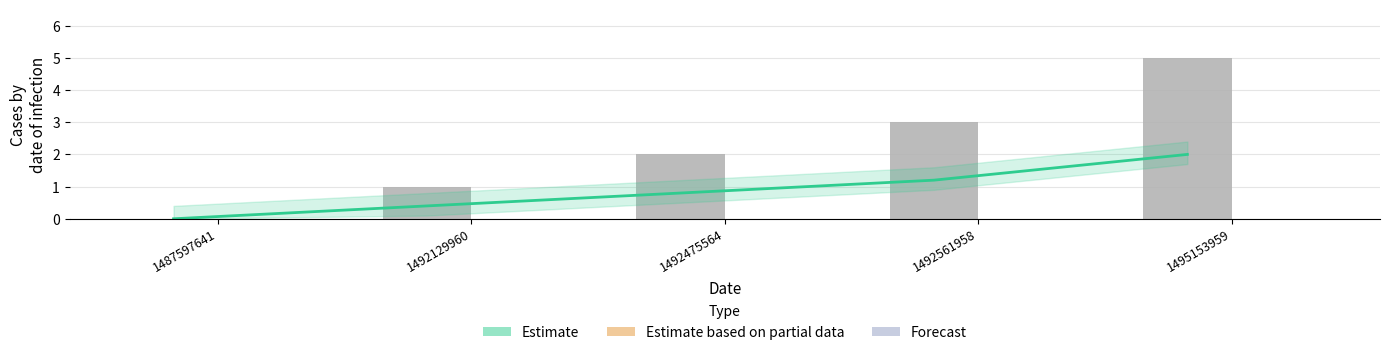

What is the average value of the Estimate series?

0.9